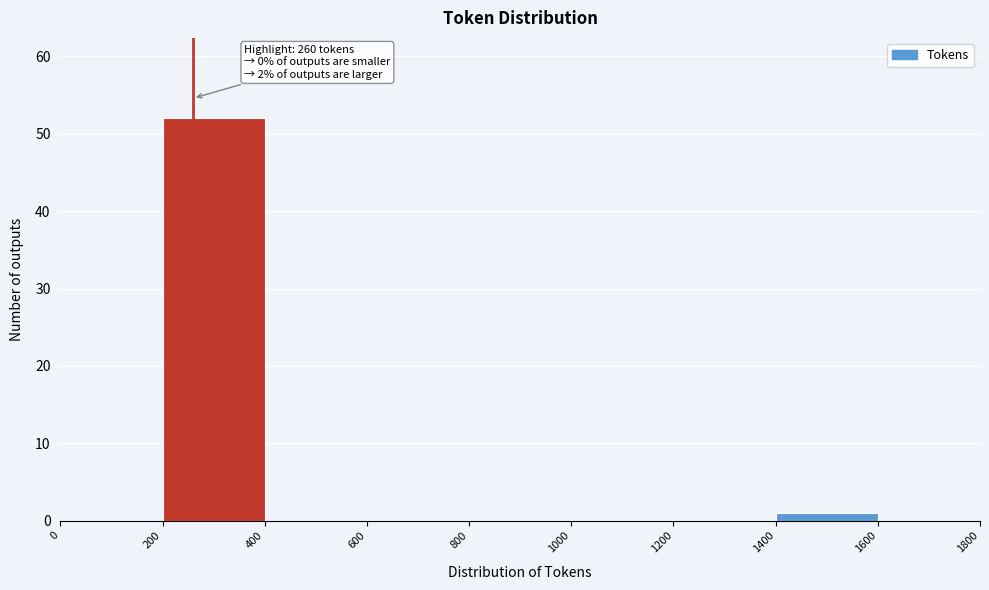

Which range on the x-axis has the tallest bar?

200 to 400